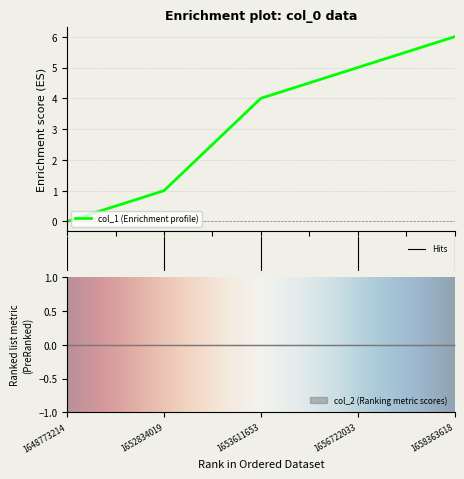

How many categories are shown in the chart?

5